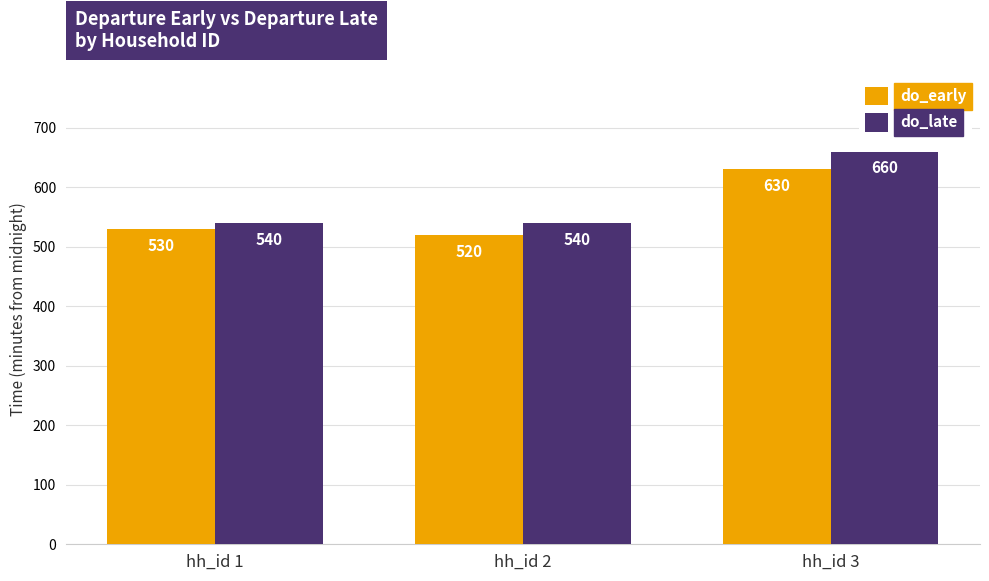

What is the value of the do_early bar at the 1st from the left?

530